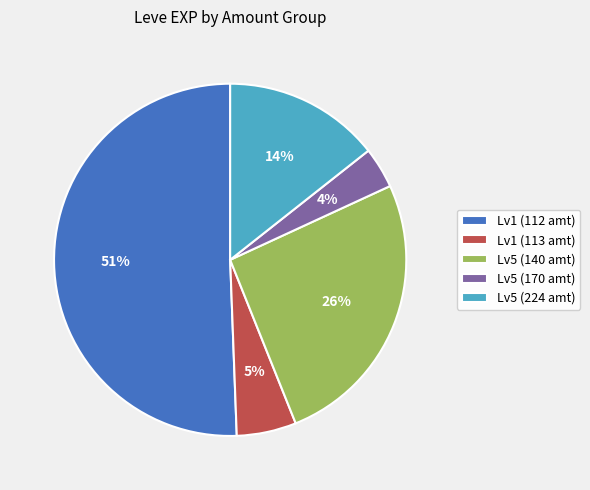

To the nearest percent, what percentage of the pie is Lv1 (113 amt)?

5%